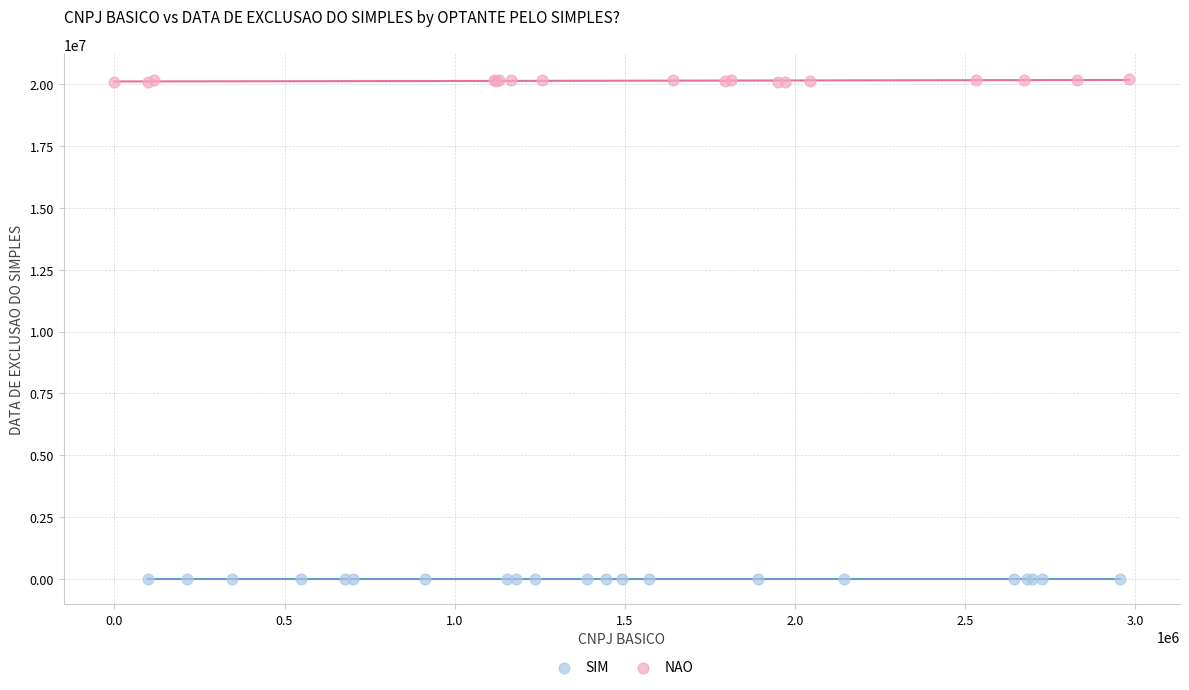

Which series contains the lowest Y value?

SIM